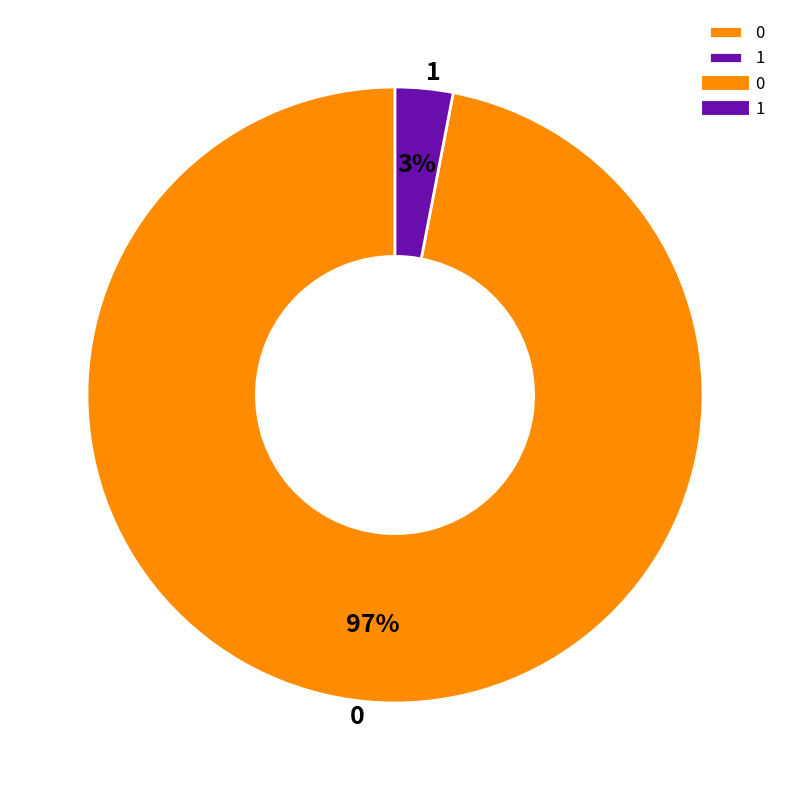

Do 0 and 1 together represent more than half of the pie?

Yes